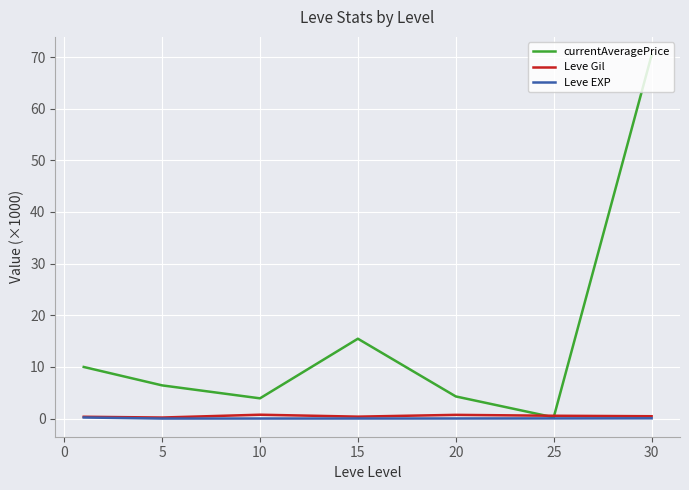

What is the maximum value for Leve EXP?

0.2